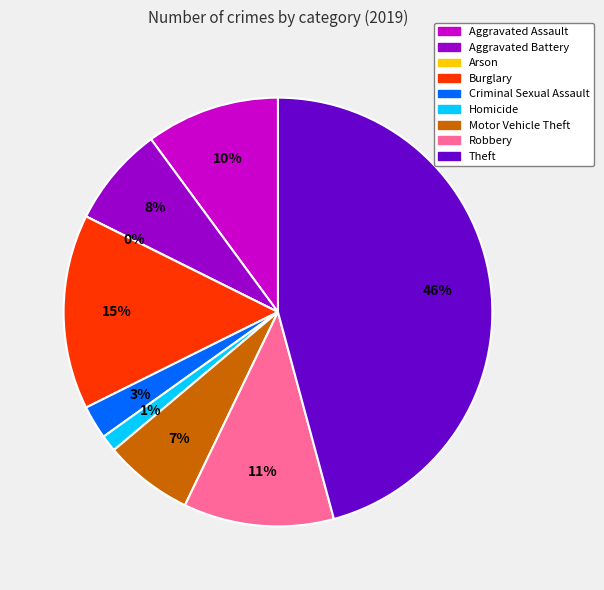

Is it true that Theft is 46% of the pie?

True